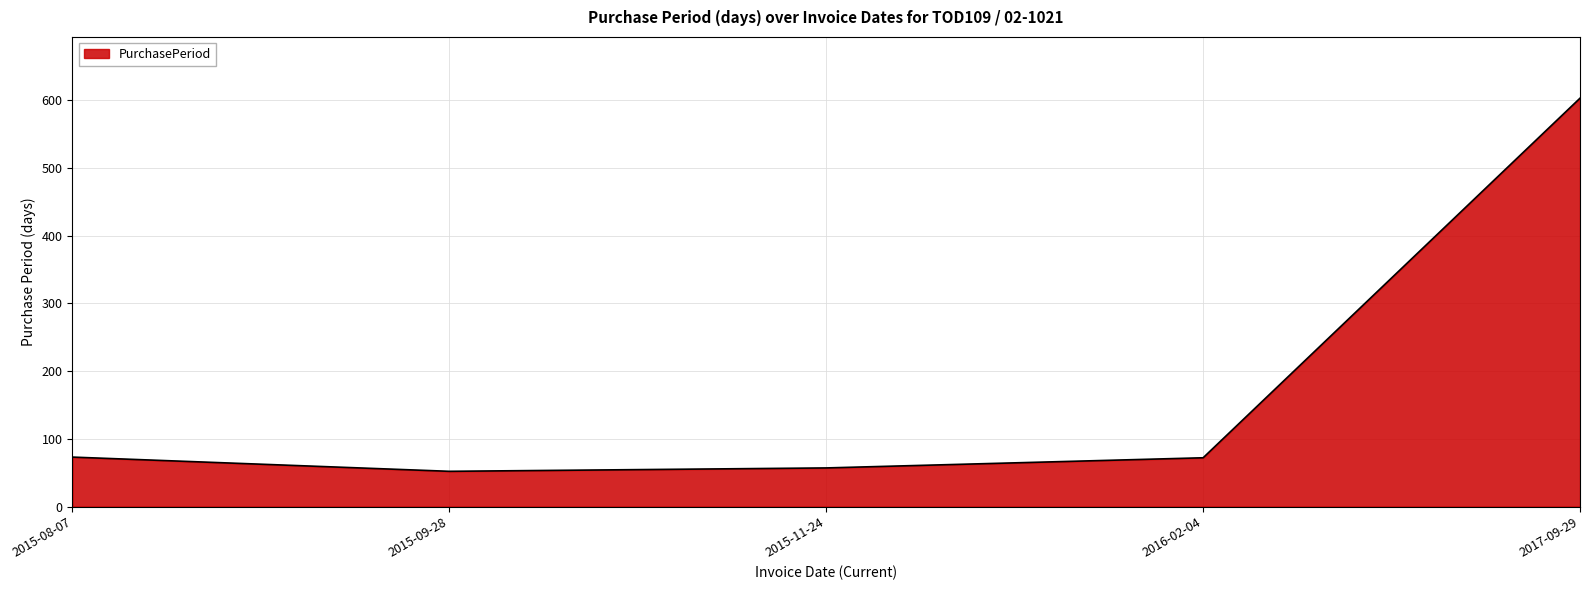

At which category does the chart reach its peak across all series?

2017-09-29